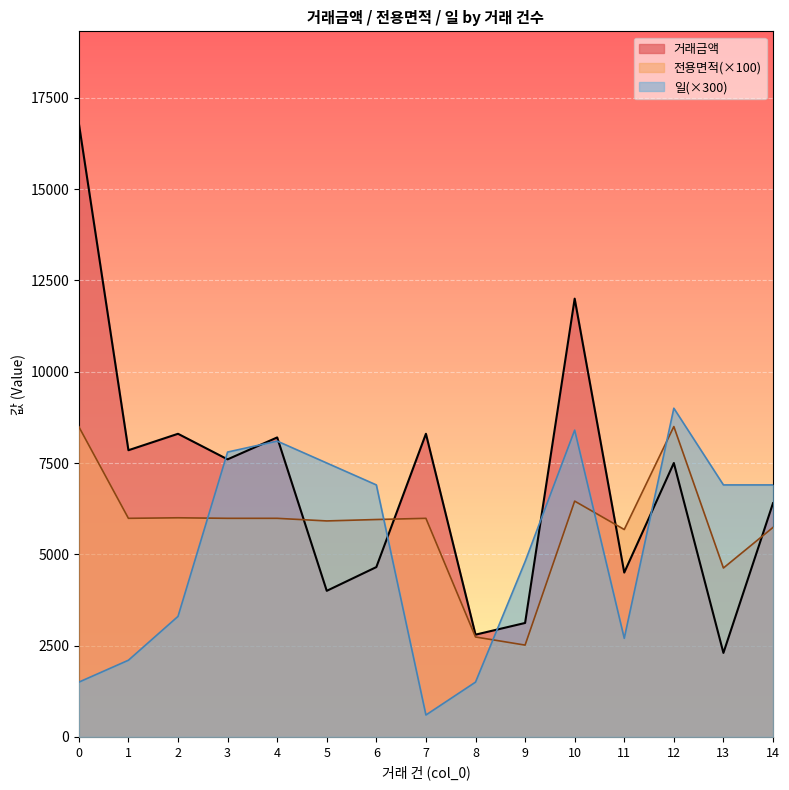

What are all the series names shown in the legend?

거래금액, 전용면적(×100), 일(×300)